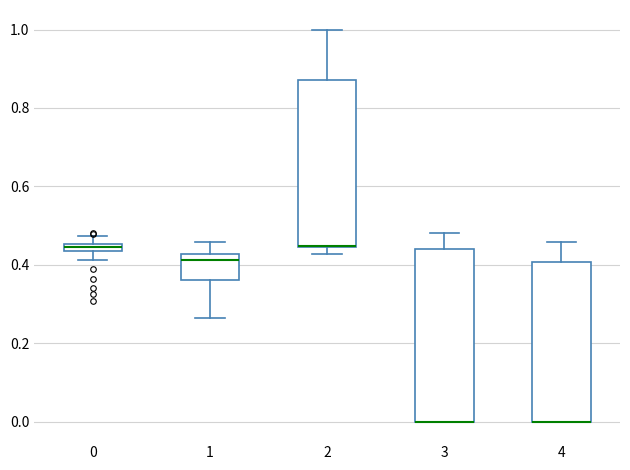

Where is the lower edge of the box at x = 1 on the y-axis? The values are not printed on the chart, so give them approximately, as read against the axis.

0.36